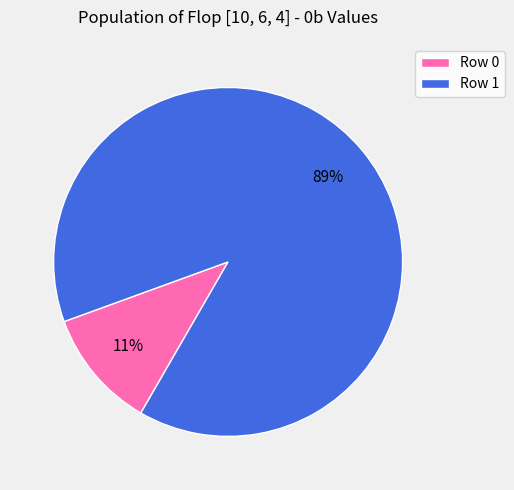

What is the largest slice in the pie chart?

Row 1